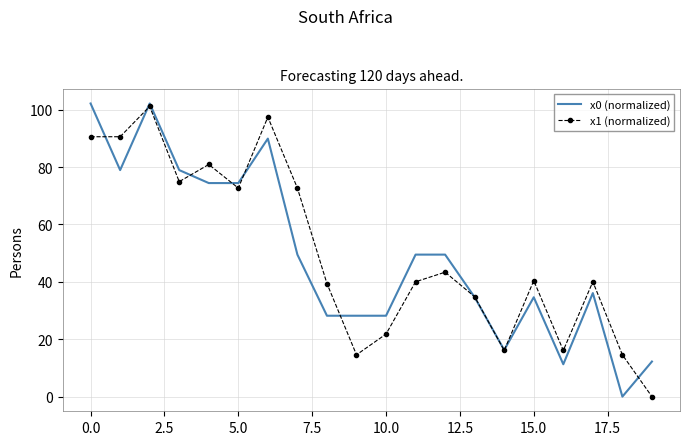

What is the maximum value shown in the chart?

102.1